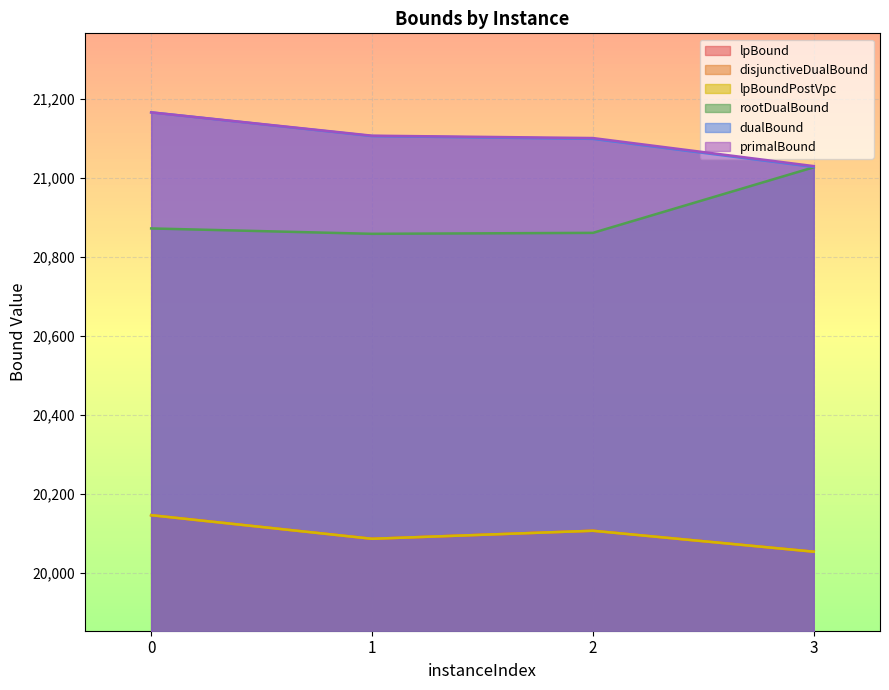

How many data points in lpBound are above 20107?

2